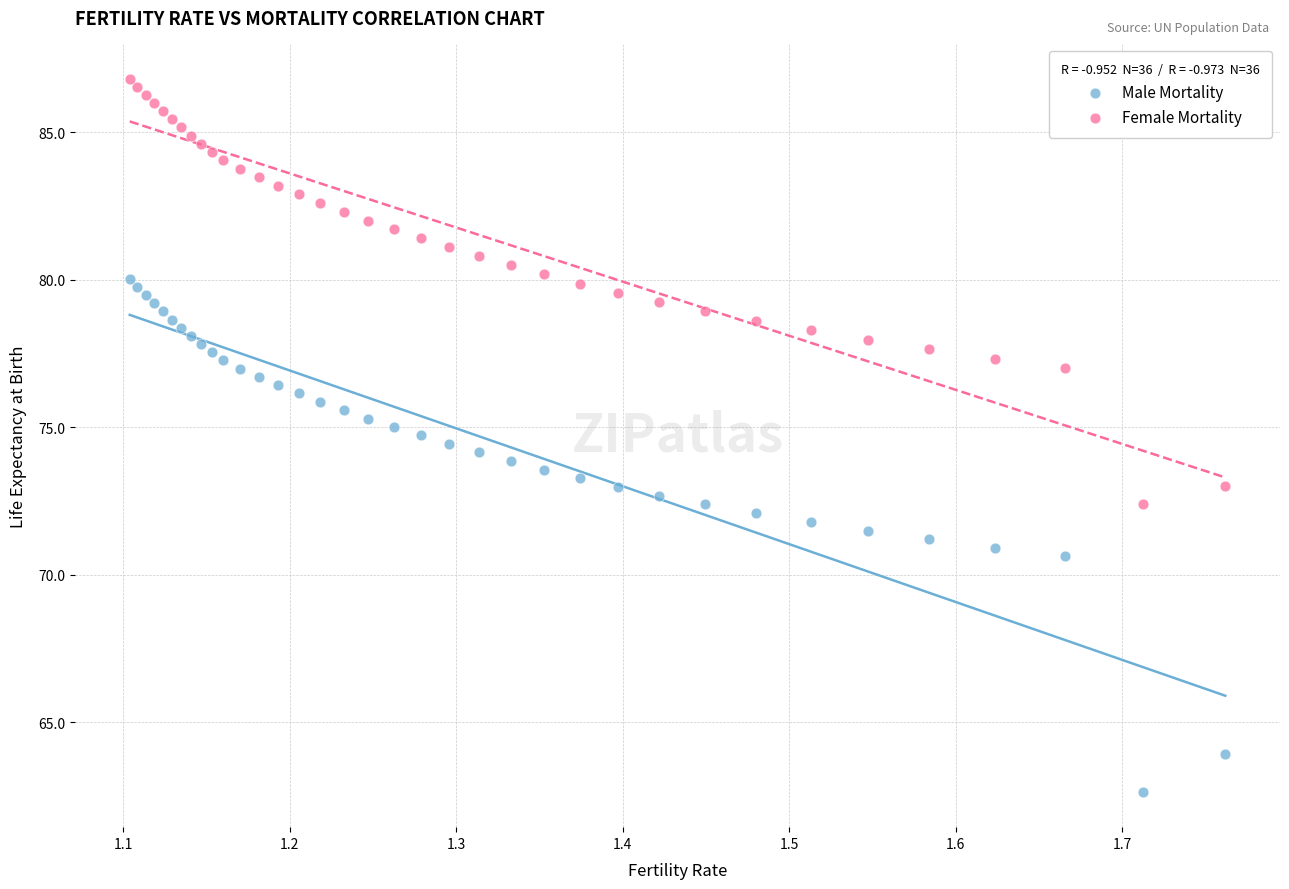

Which series has the largest Y range (max minus min)?

Male Mortality